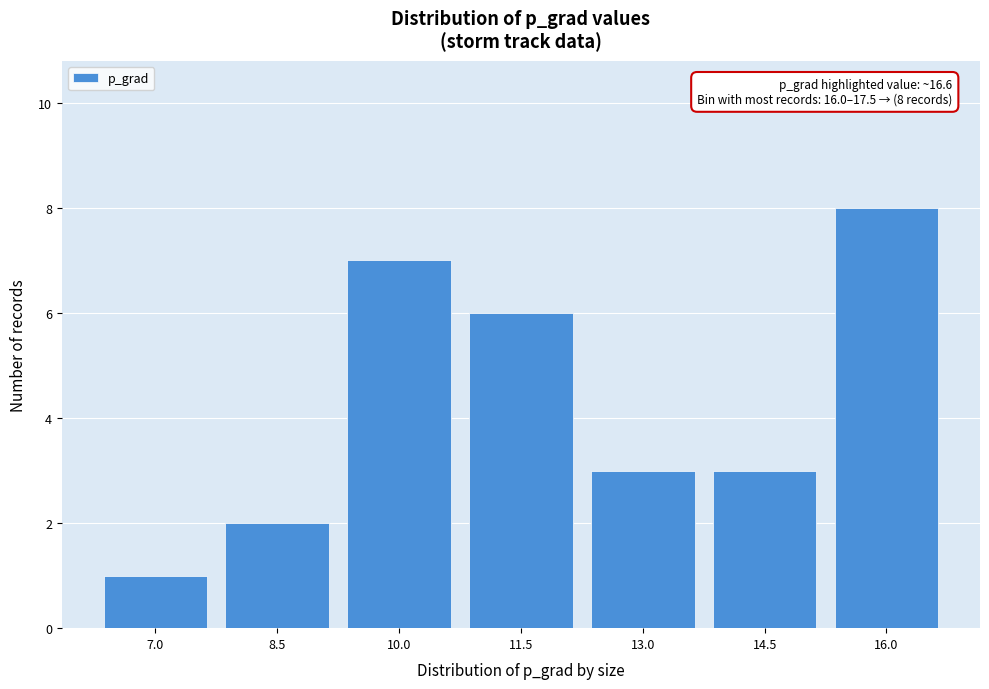

Reading left to right, what are all the values shown in this chart?

1	2	7	6	3	3	8